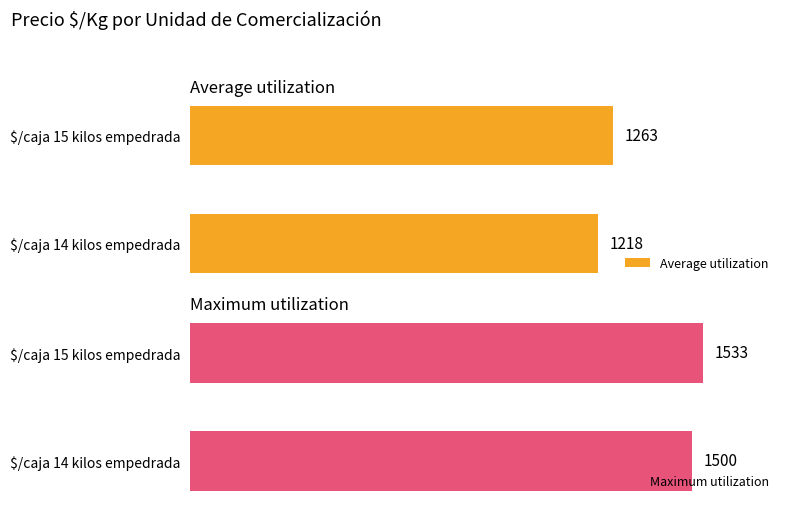

What is the difference between the Maximum utilization values at $/caja 15 kilos empedrada and $/caja 14 kilos empedrada?

33.0